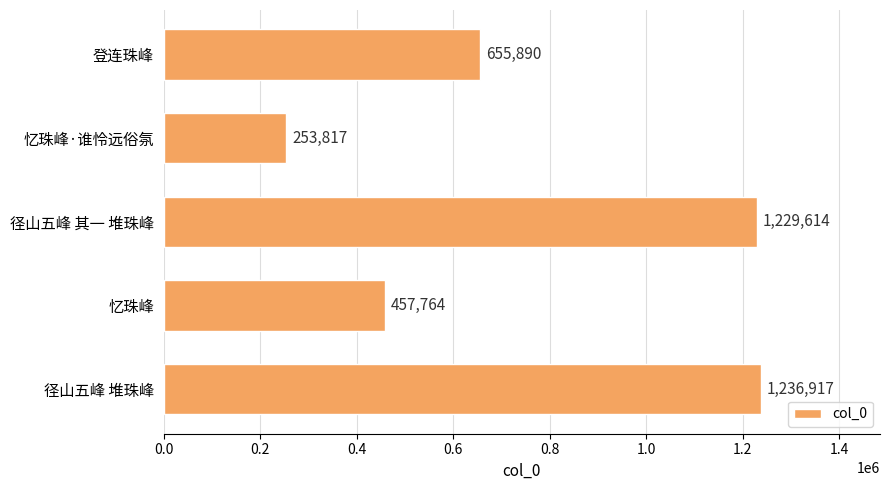

Count the number of categories in the chart.

5